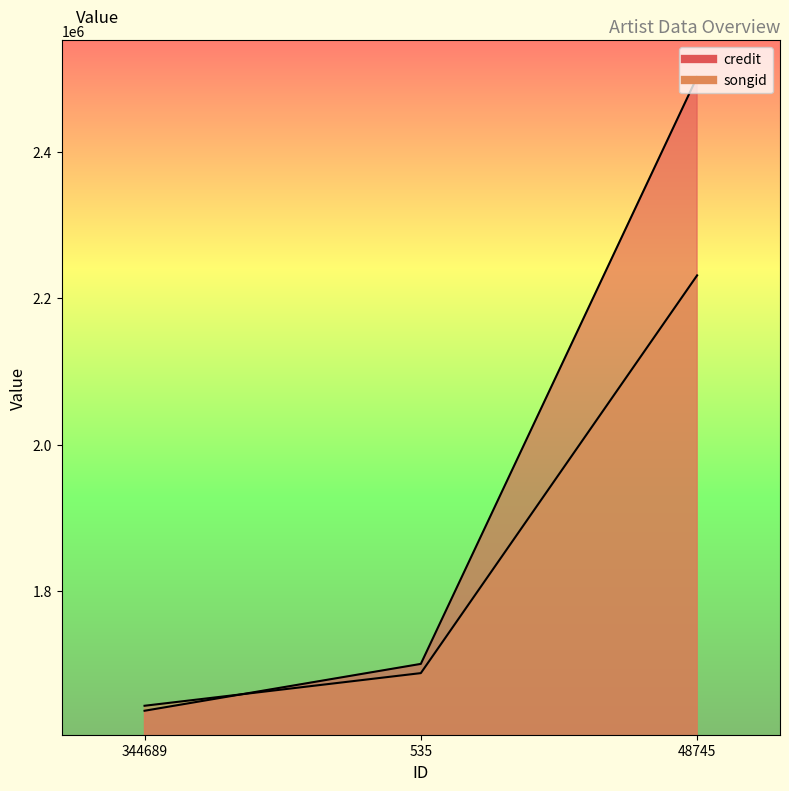

True or false: songid has a value of 1643465 at 344689.

True